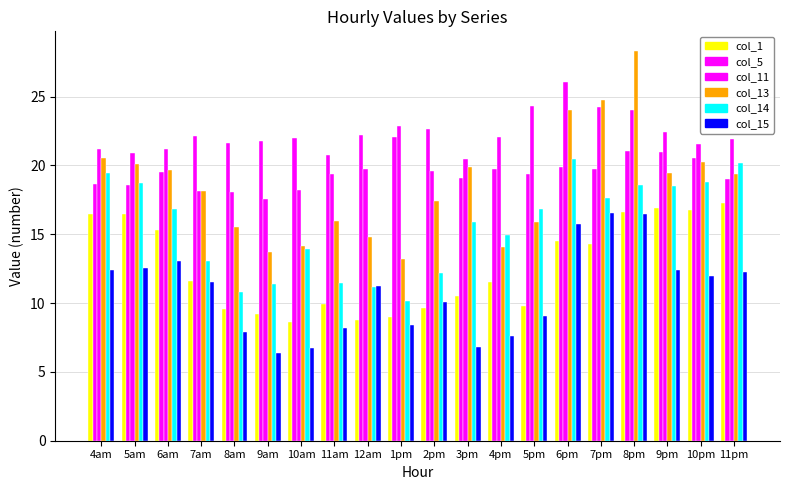

What is the difference between the second highest and minimum values in the col_1 series?

8.2